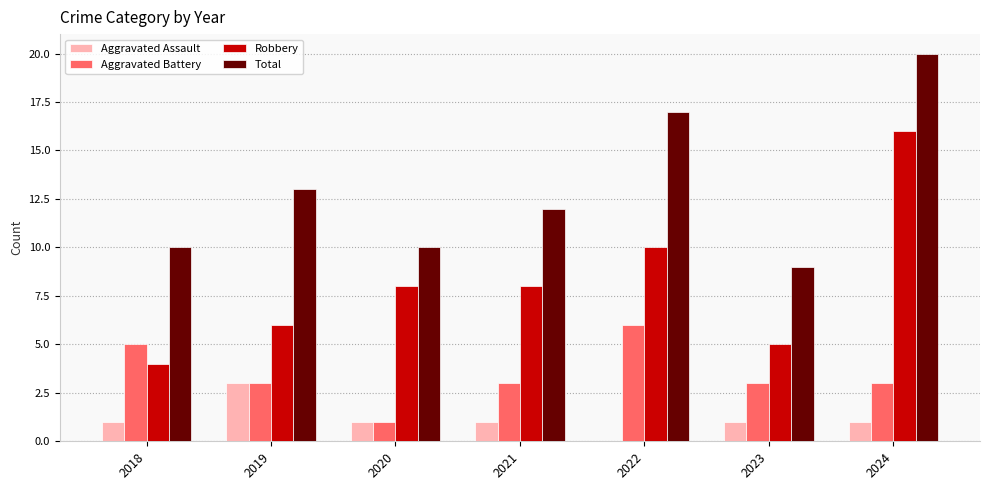

What is the total value across all series at 2020?

20